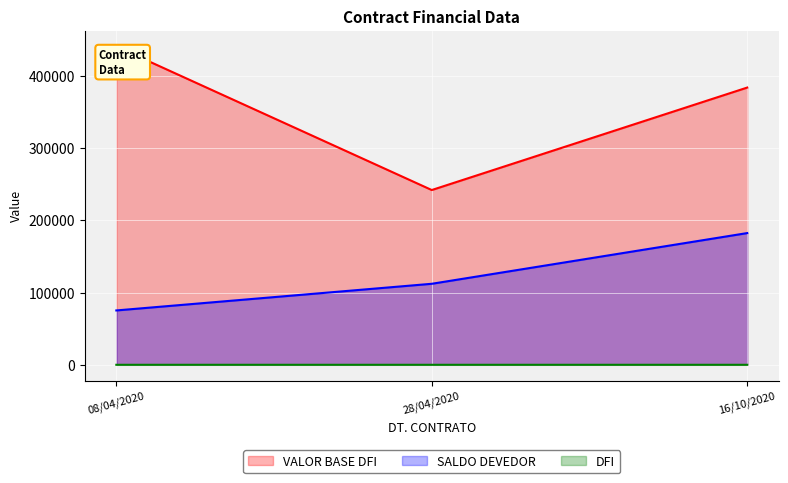

Which series changed the most between 08/04/2020 and 16/10/2020?

SALDO DEVEDOR